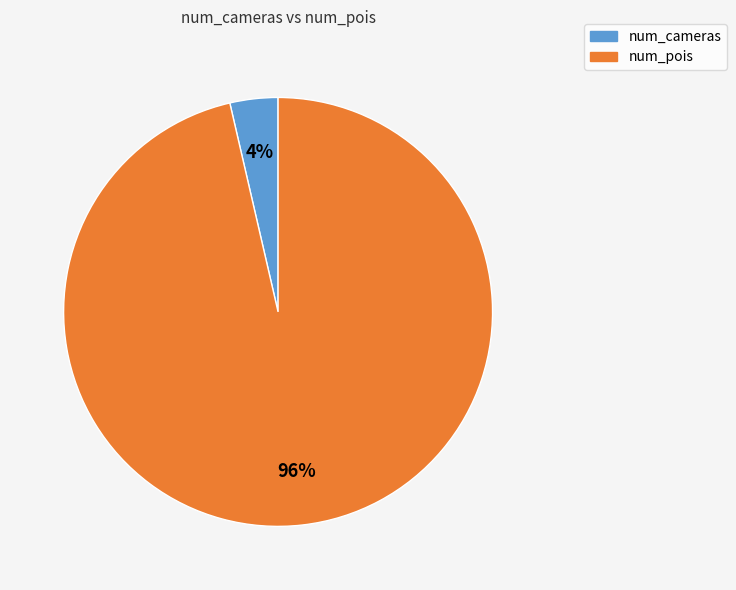

What is the majority slice?

num_pois